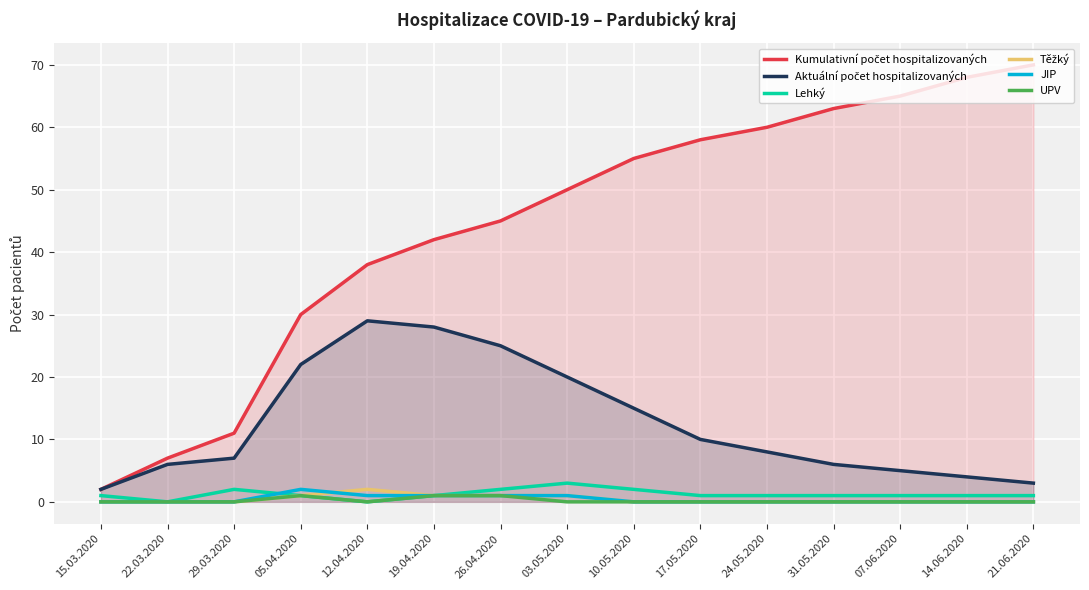

What is the maximum value shown in the chart?

70